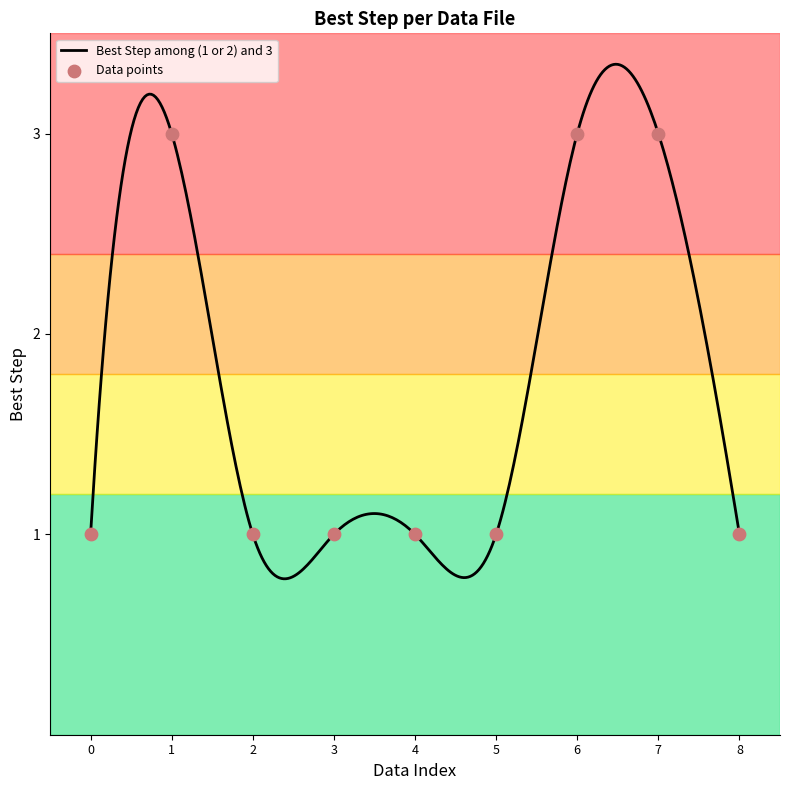

What is the change in value from 1 to 3?

-2